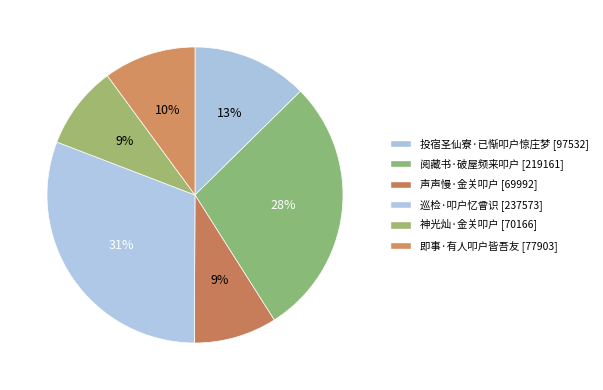

To the nearest percent, what portion does 声声慢·金关叩户 represent?

9%